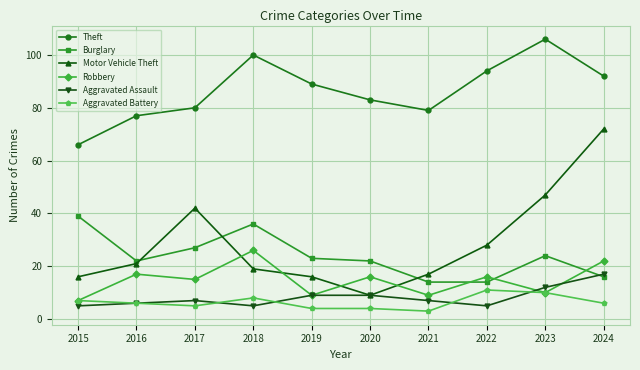

At which category does Robbery reach its first local peak?

2016